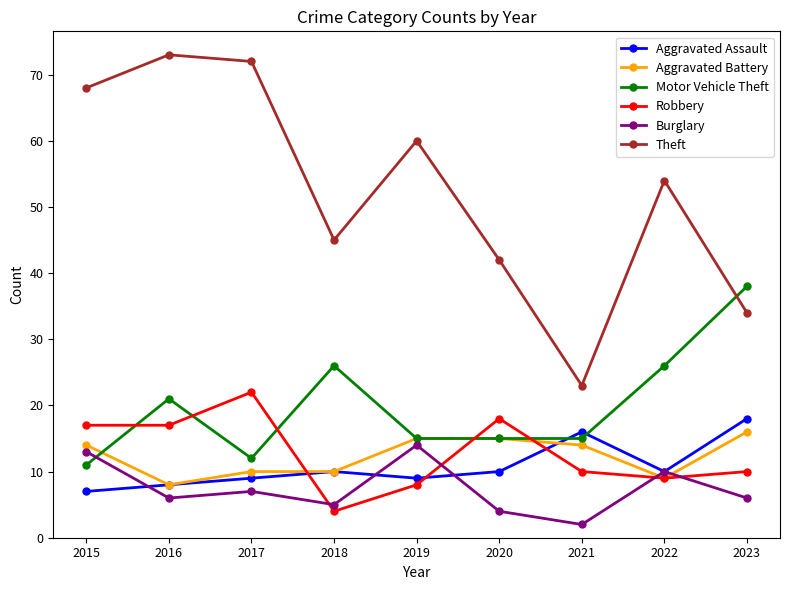

What is the difference between the highest and lowest values at 2021?

21